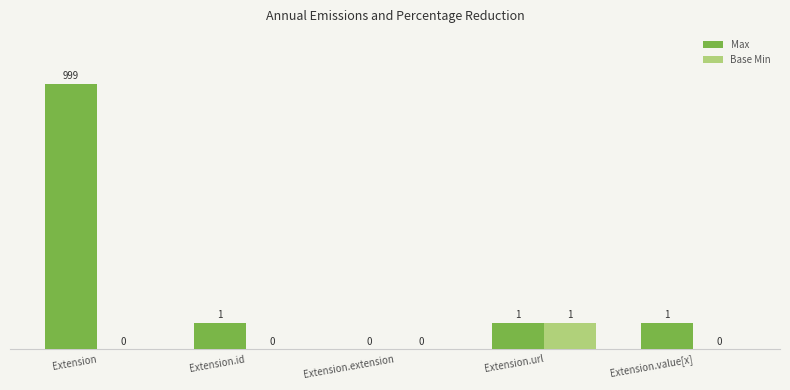

The Base Min series shows 1 at Extension.extension. True or false?

False